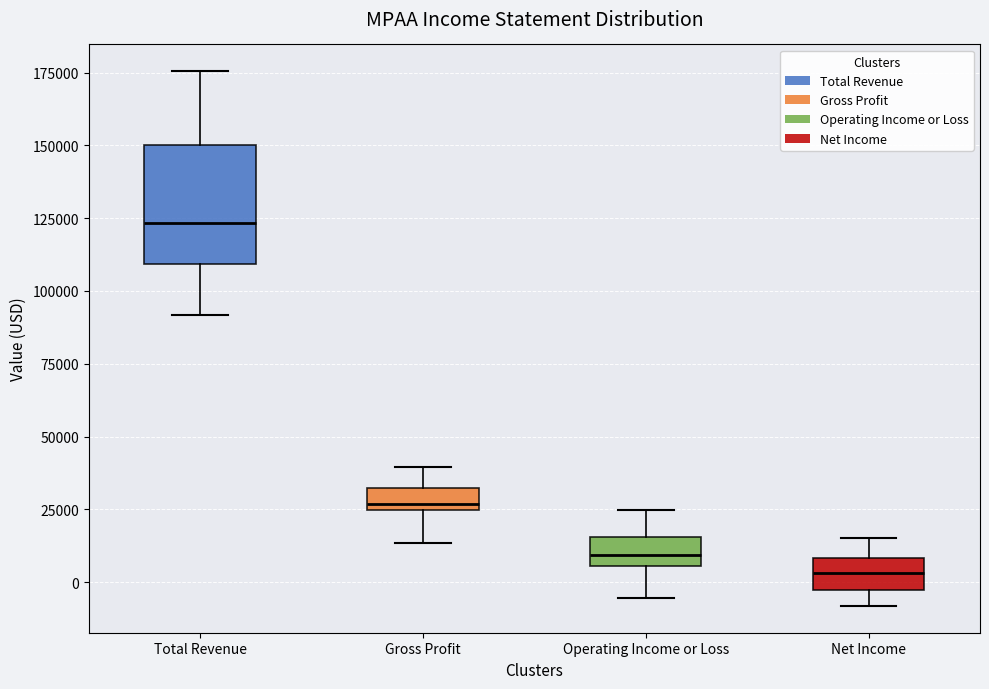

Reading left to right, read every box against the y-axis: the position of its median line, the range the box covers, and the ends of its whiskers. The values are not printed on the chart, so give them approximately, as read against the axis.

Total Revenue: median 125000, box 110000 to 150000, whiskers 90000 to 175000
Gross Profit: median 25000 (just above the box's lower edge), box 25000 to 30000, whiskers 15000 to 40000
Operating Income or Loss: median 10000, box 5000 to 15000, whiskers -5000 to 25000
Net Income: median 5000, box -5000 to 10000, whiskers -10000 to 15000